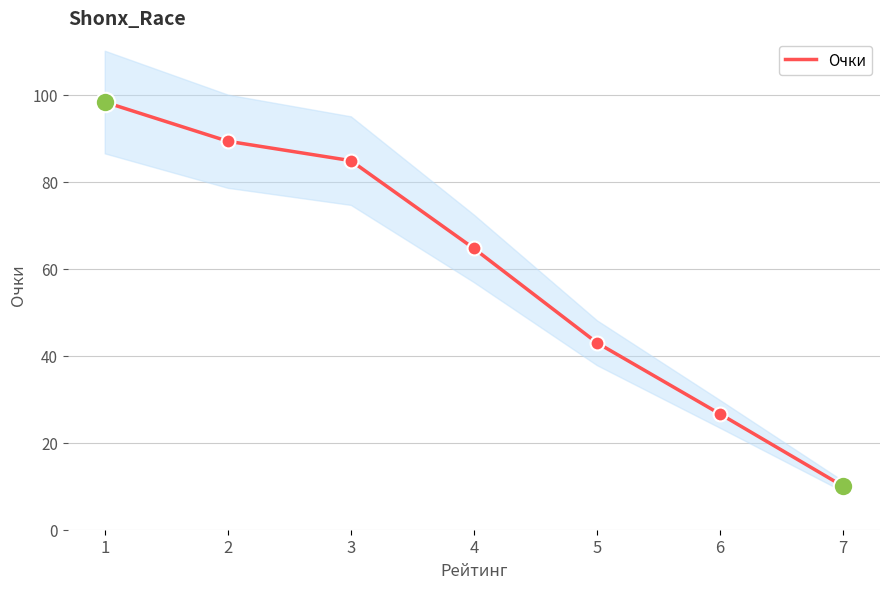

Approximately how many times larger is the value at 1 compared to 7?

9.8